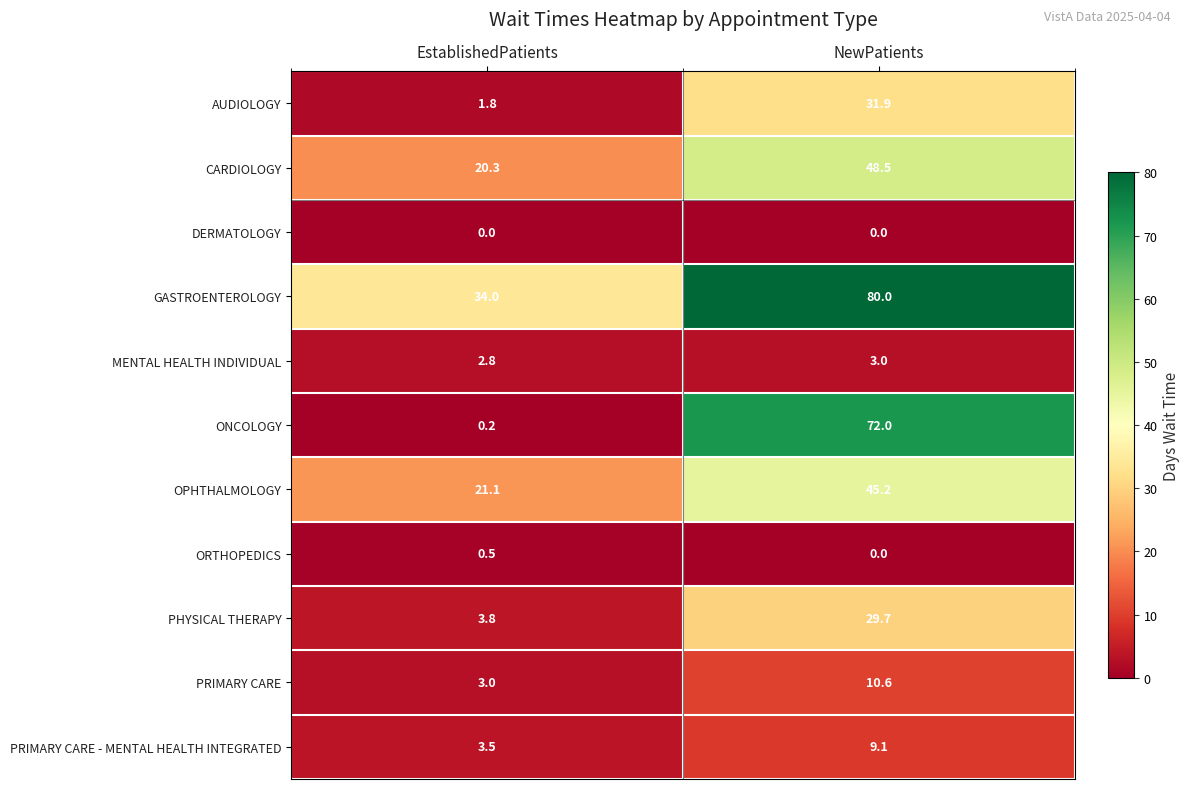

The MENTAL HEALTH INDIVIDUAL series shows 2.8 at EstablishedPatients. True or false?

True